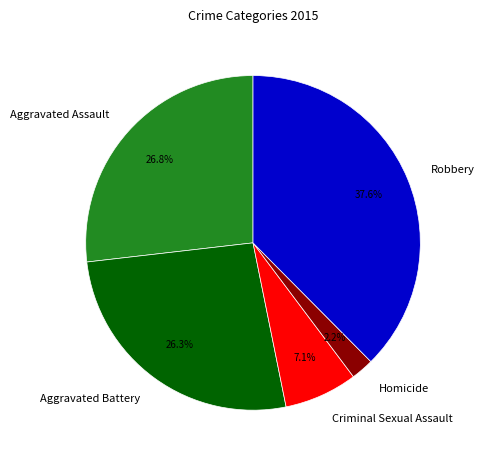

What is the smallest slice in the pie chart?

Homicide